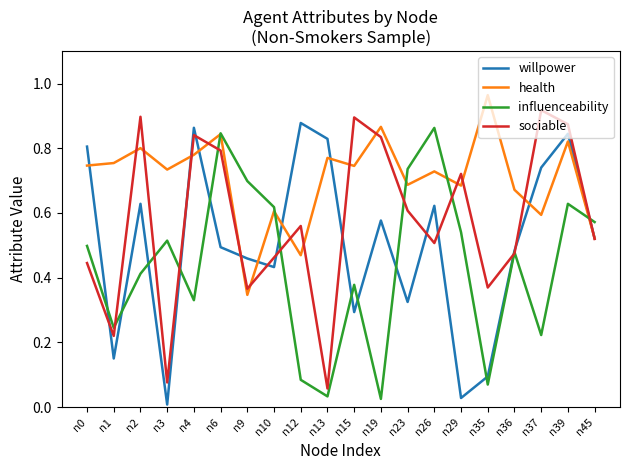

List the series in order of their overall mean, lowest first.

influenceability, willpower, sociable, health